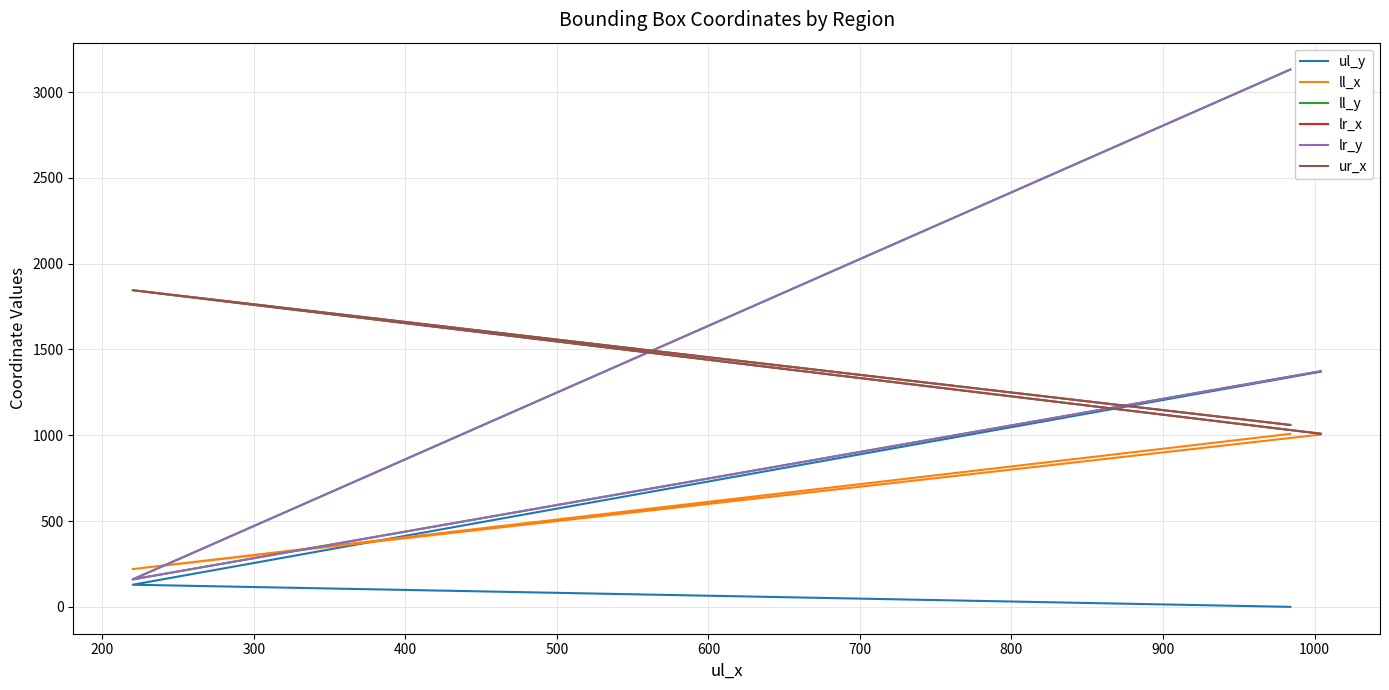

What is the difference between the highest and lowest values at 300?

369